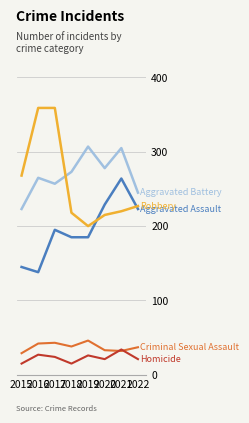

What is the total value across all series at 2018?

729